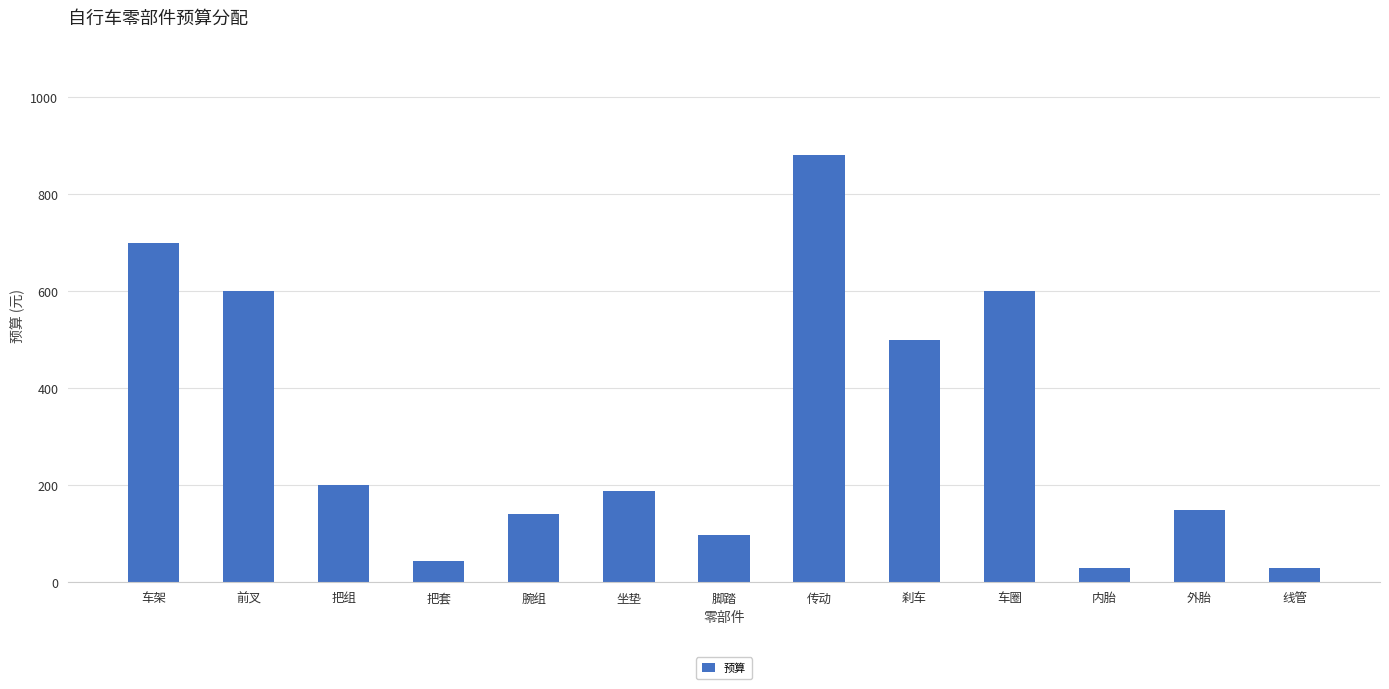

How many bars are there in total?

13